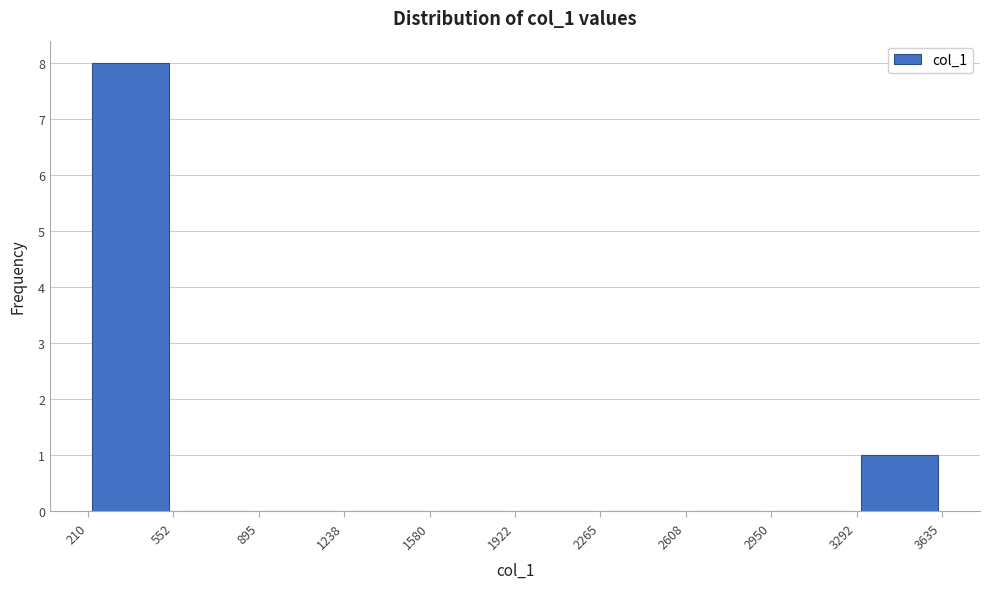

Reading left to right, transcribe this chart: for each bar, give the range it covers on the x-axis and its height. The values are not printed on the chart, so give them approximately, as read against the axis.

210 to 552: 8
552 to 895: 0
895 to 1238: 0
1238 to 1580: 0
1580 to 1922: 0
1922 to 2265: 0
2265 to 2608: 0
2608 to 2950: 0
2950 to 3292: 0
3292 to 3635: 1